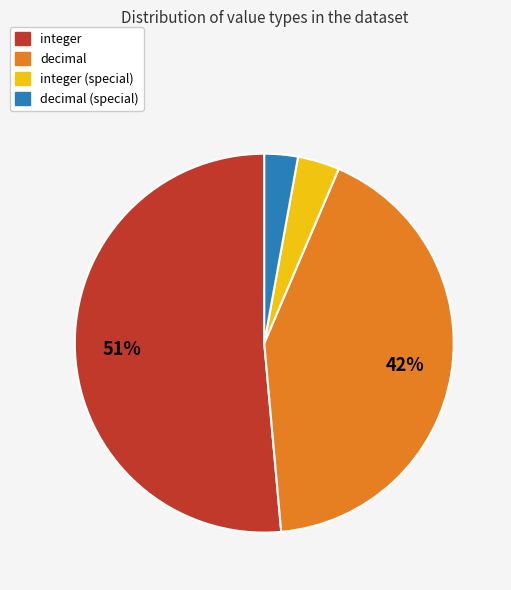

To the nearest percent, what is the average slice percentage?

25%